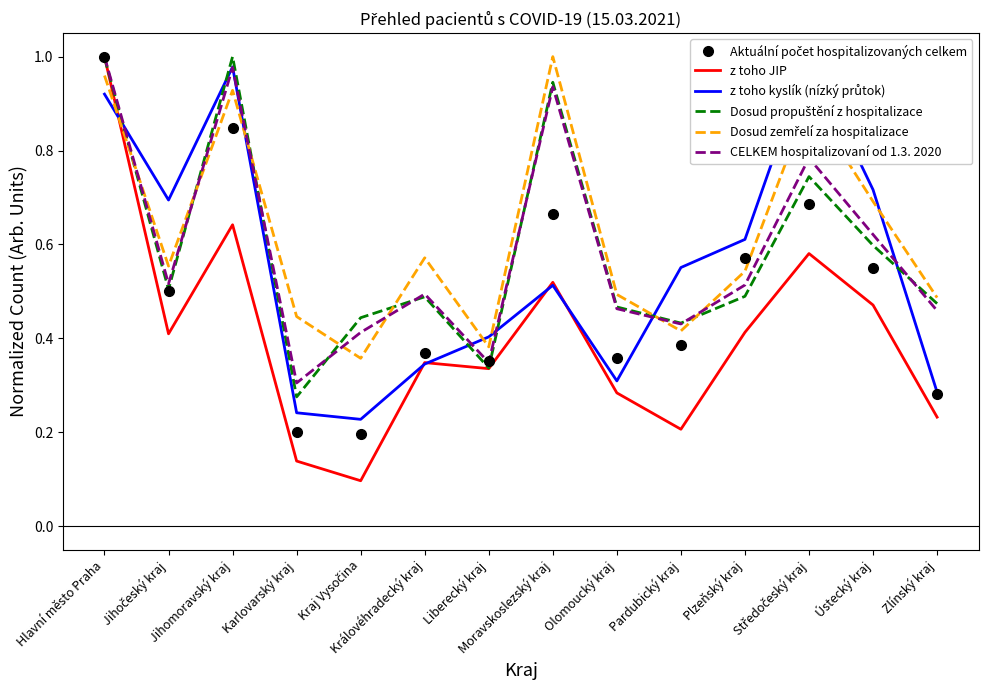

Reading left to right, extract all data points from this chart.

Aktuální počet hospitalizovaných celkem: 1.0	0.5	0.8	0.2	0.2	0.4	0.4	0.7	0.4	0.4	0.6	0.7	0.6	0.3
z toho JIP: 1.0	0.4	0.6	0.1	0.1	0.3	0.3	0.5	0.3	0.2	0.4	0.6	0.5	0.2
z toho kyslík (nízký průtok): 0.9	0.7	1.0	0.2	0.2	0.3	0.4	0.5	0.3	0.6	0.6	1.0	0.7	0.3
Dosud propuštění z hospitalizace: 1.0	0.5	1.0	0.3	0.4	0.5	0.3	0.9	0.5	0.4	0.5	0.7	0.6	0.5
Dosud zemřelí za hospitalizace: 1.0	0.6	0.9	0.4	0.4	0.6	0.4	1.0	0.5	0.4	0.5	0.9	0.7	0.5
CELKEM hospitalizovaní od 1.3. 2020: 1.0	0.5	1.0	0.3	0.4	0.5	0.3	0.9	0.5	0.4	0.5	0.8	0.6	0.5